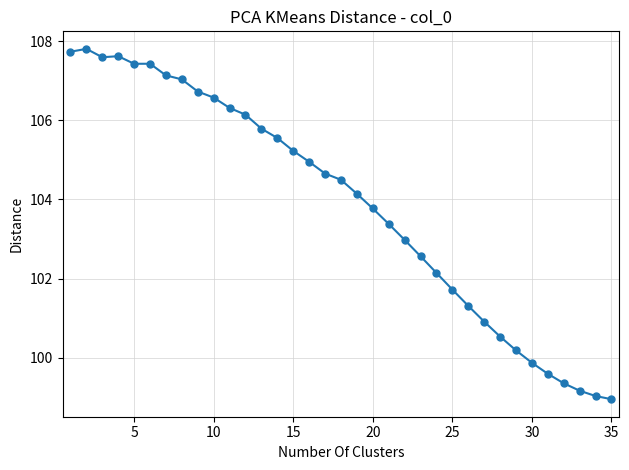

What is the difference between the maximum and minimum values?

8.9